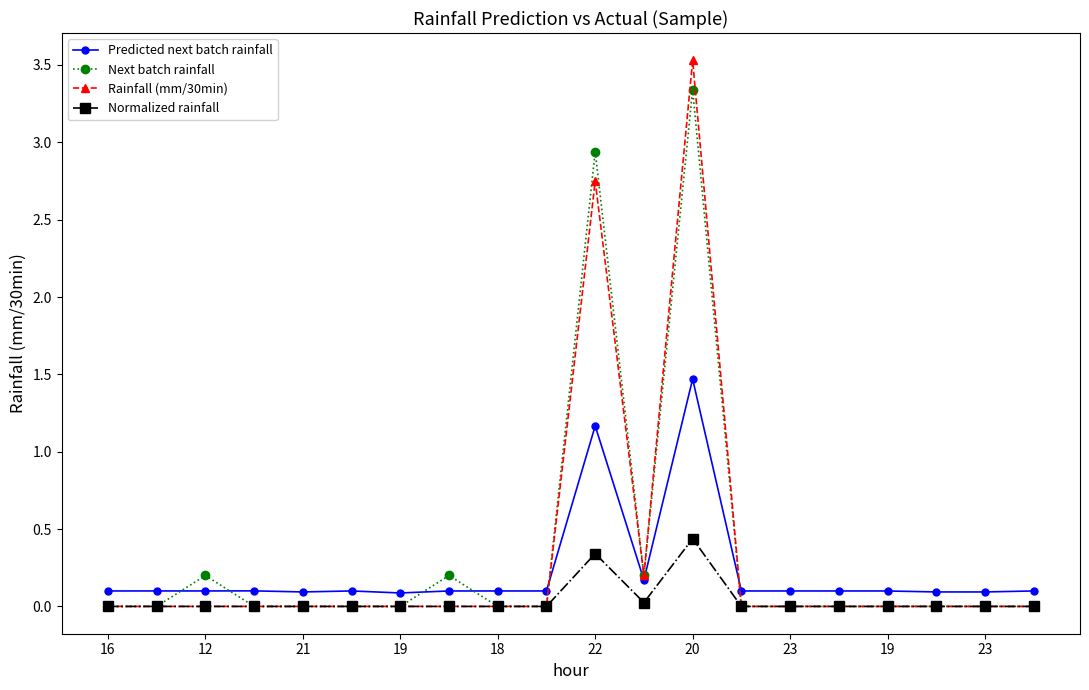

Which series has the largest range (max minus min)?

Rainfall (mm/30min)